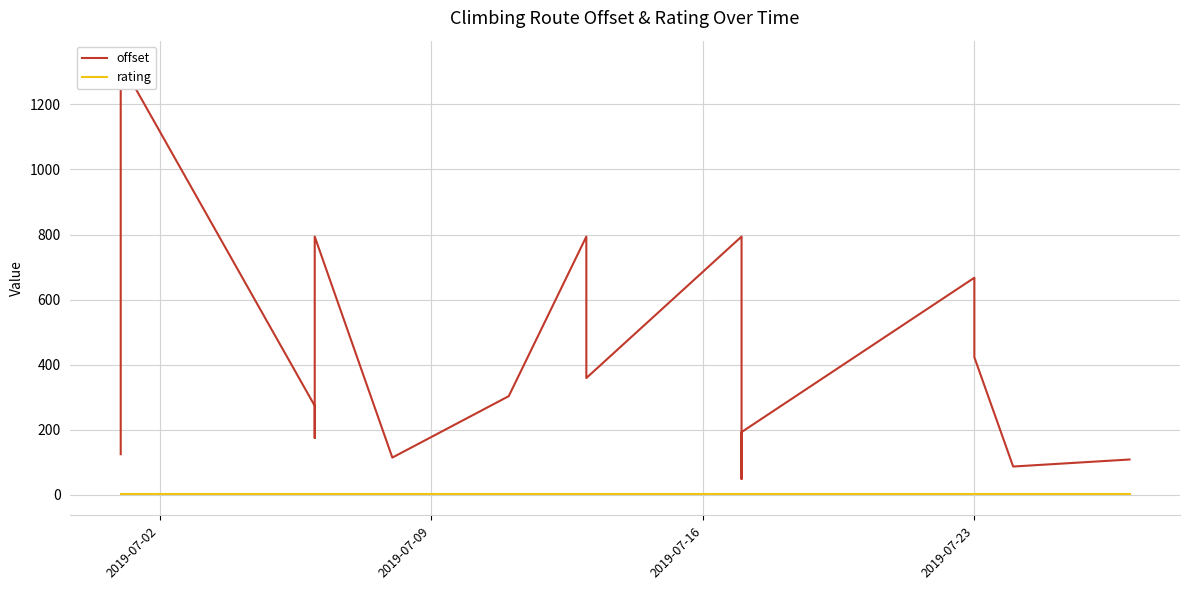

Rank the series by their average value, from highest to lowest.

offset, rating